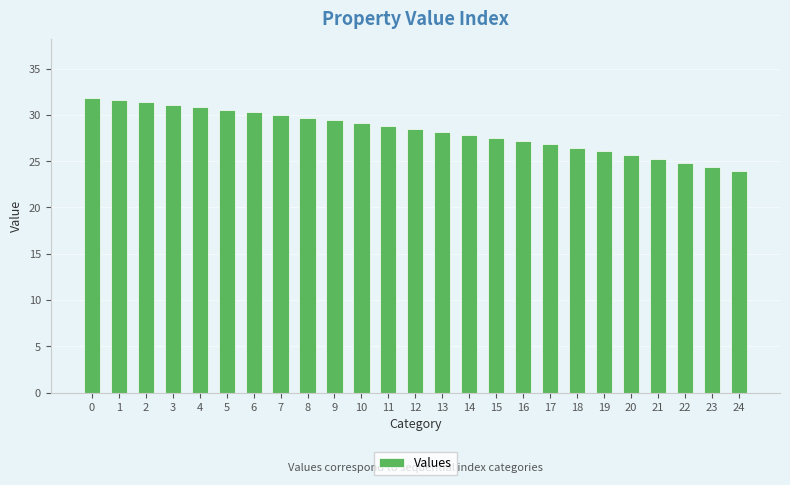

What value does the data have at 9?

29.4